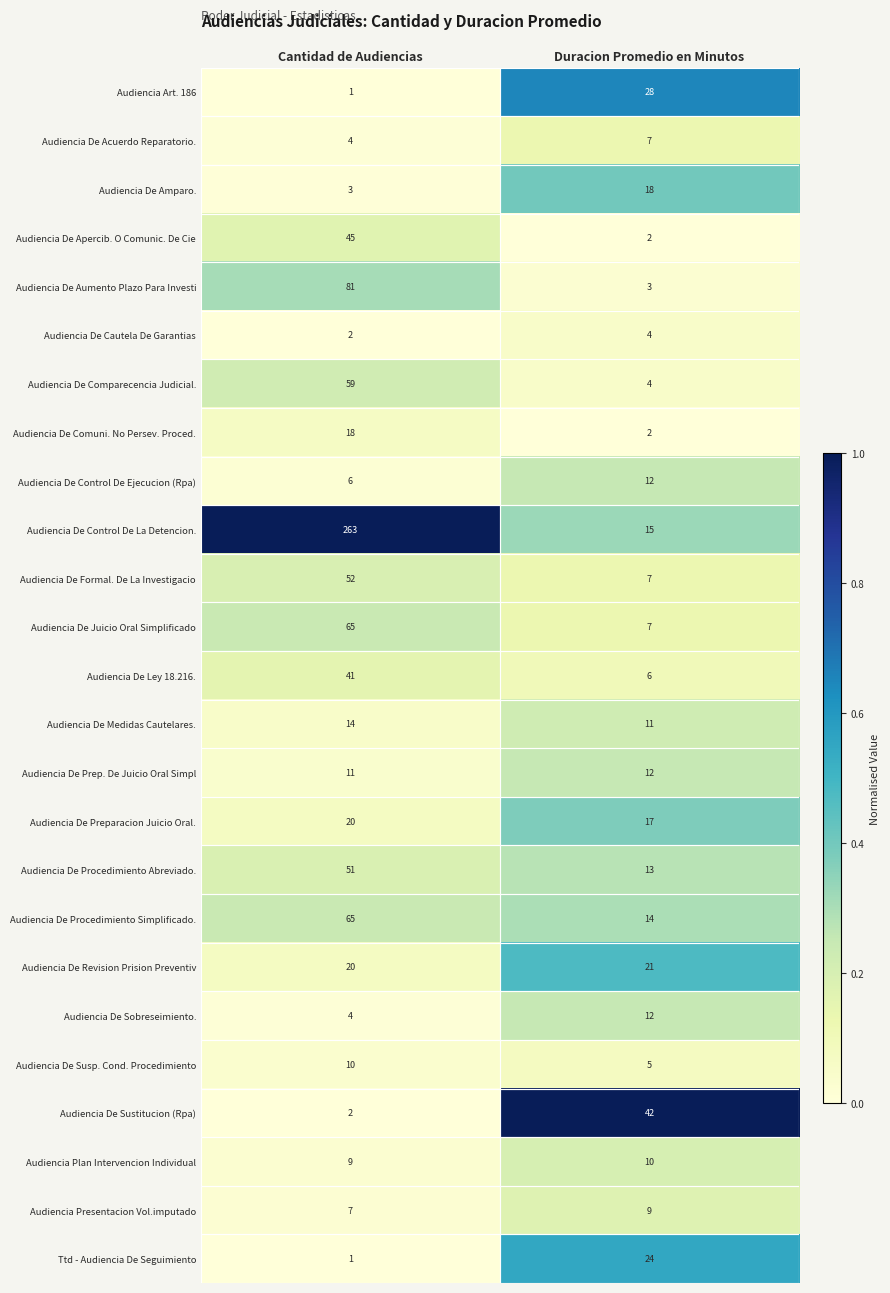

Where is Audiencia De Sustitucion (Rpa) nearest to the value 22?

Cantidad de Audiencias